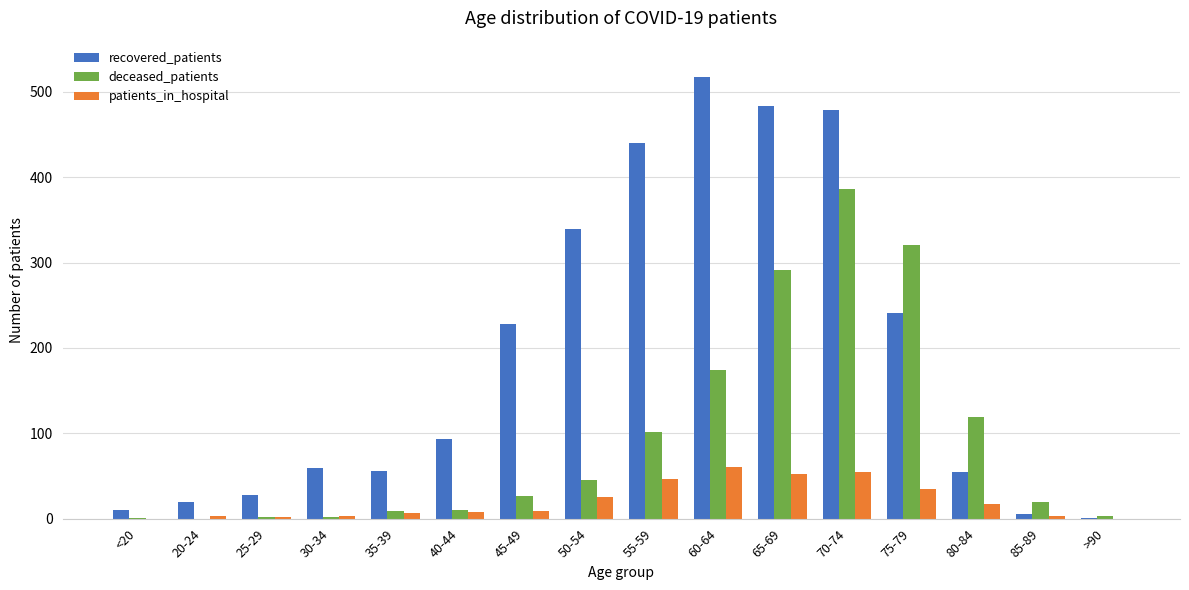

What is the maximum value shown in the chart?

517